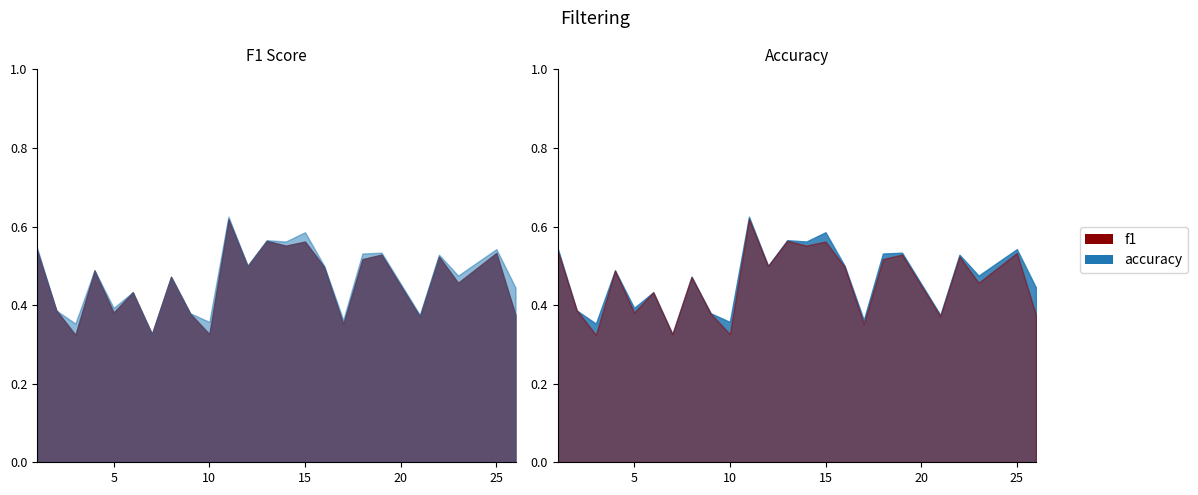

Which category has the lowest value across all series?

3